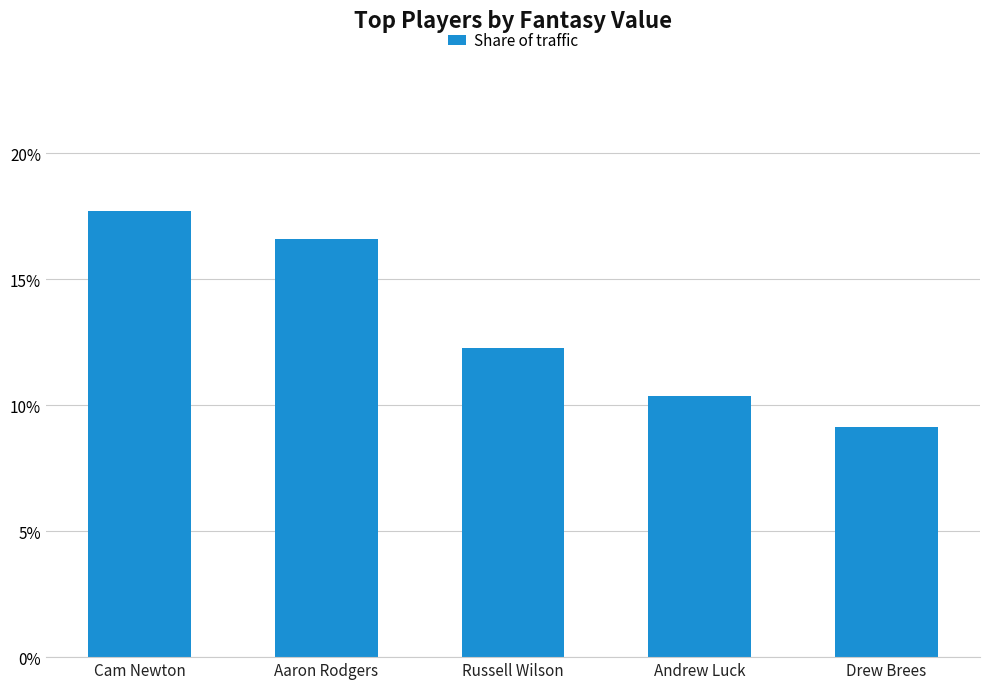

Are the bars horizontal?

No